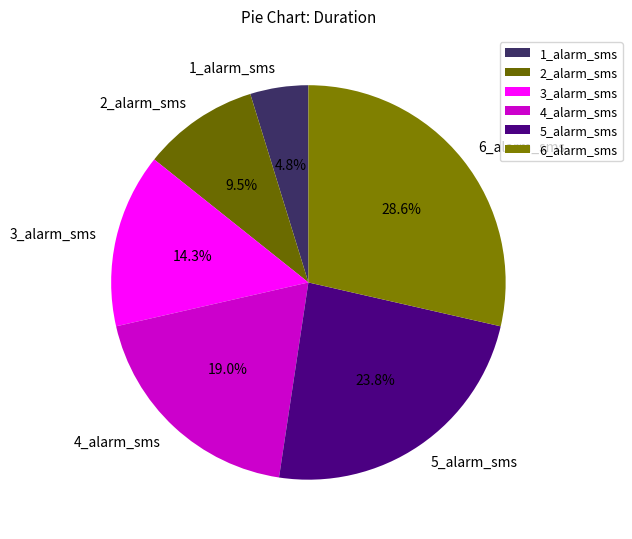

To the nearest percent, what is the difference between the 5_alarm_sms and 4_alarm_sms slice percentages?

5%